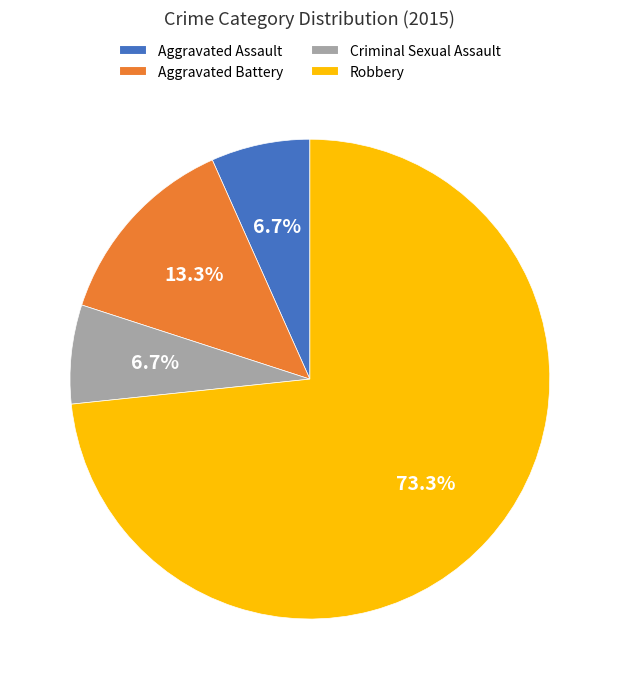

Count the number of slices in the pie.

4